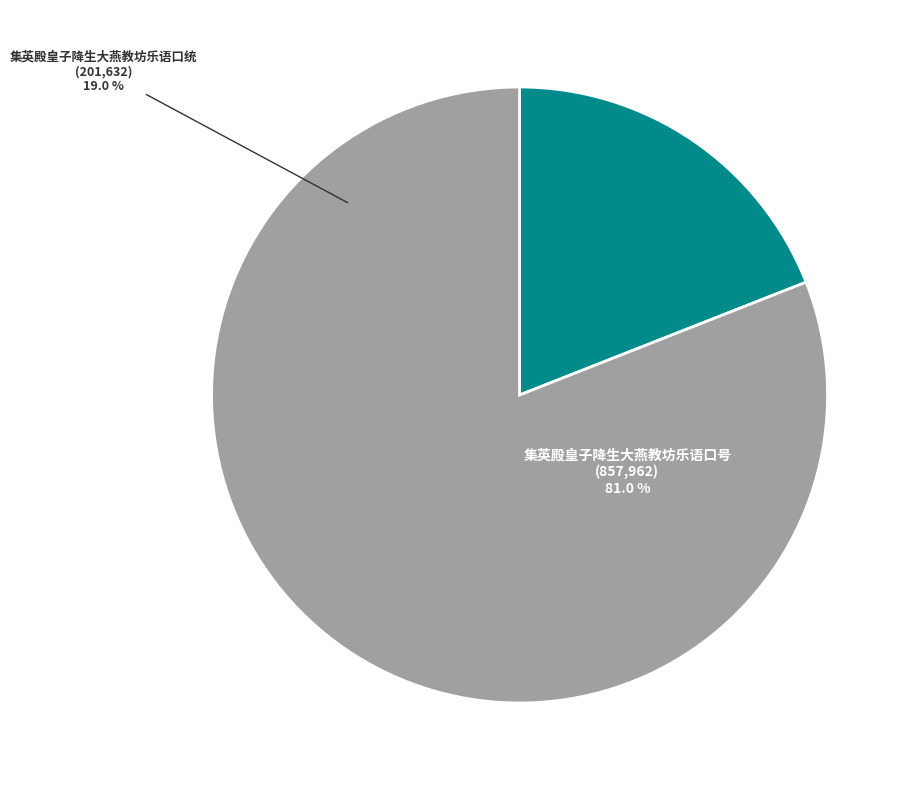

Which has a higher value, 集英殿皇子降生大燕教坊乐语口号 or 集英殿皇子降生大燕教坊乐语口统?

集英殿皇子降生大燕教坊乐语口号